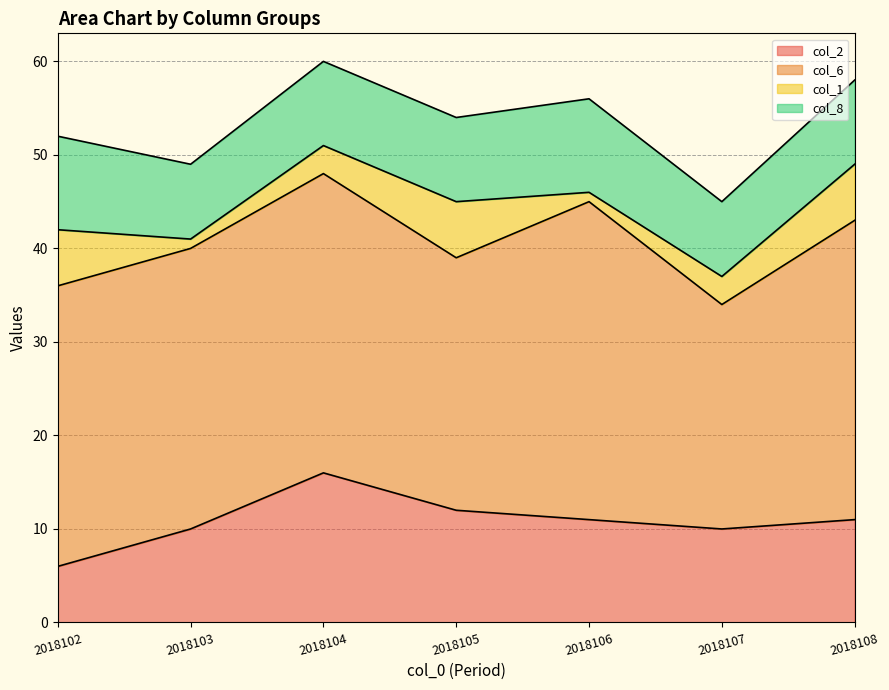

At which category does the chart reach its peak across all series?

2018106